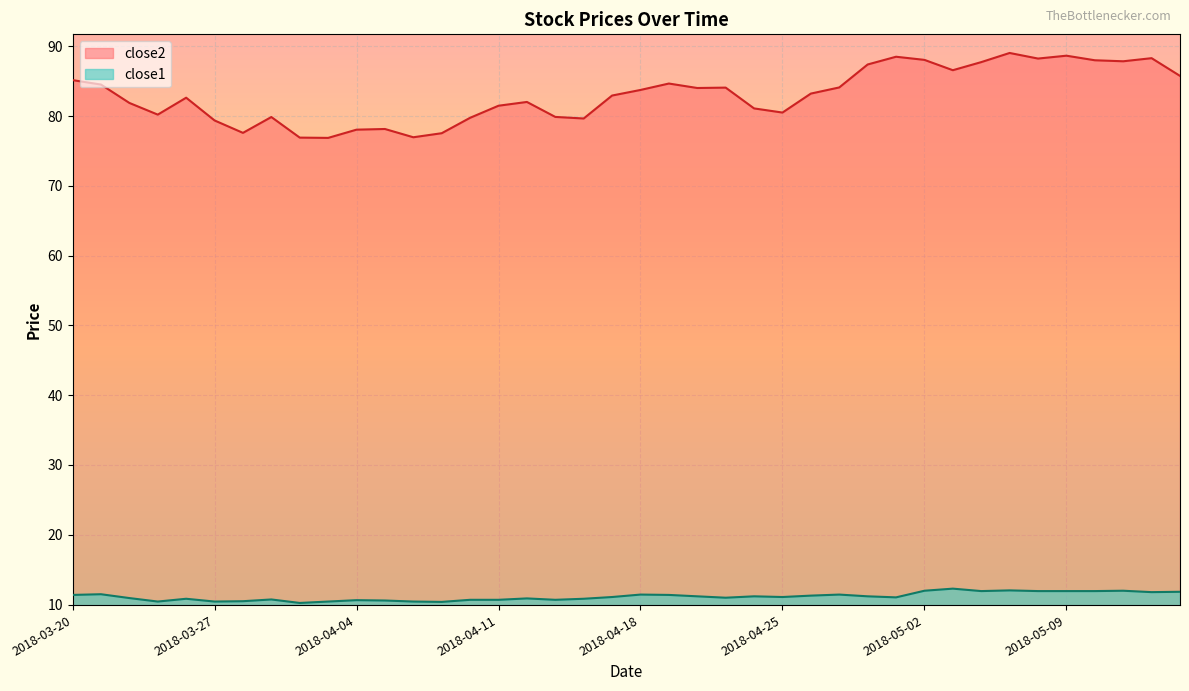

Reading left to right, list all the values displayed in this chart.

close2: 2018-03-20=85.2	2018-03-21=84.5	2018-03-22=81.9	2018-03-23=80.2	2018-03-26=82.6	2018-03-27=79.4	2018-03-28=77.6	2018-03-29=79.9	2018-04-02=76.9	2018-04-03=76.9	2018-04-04=78.1	2018-04-05=78.2	2018-04-06=77.0	2018-04-09=77.5	2018-04-10=79.8	2018-04-11=81.5	2018-04-12=82.0	2018-04-13=79.9	2018-04-16=79.7	2018-04-17=82.9	2018-04-18=83.7	2018-04-19=84.7	2018-04-20=84.0	2018-04-23=84.1	2018-04-24=81.1	2018-04-25=80.5	2018-04-26=83.2	2018-04-27=84.1	2018-04-30=87.4	2018-05-01=88.5	2018-05-02=88.1	2018-05-03=86.6	2018-05-04=87.7	2018-05-07=89.0	2018-05-08=88.2	2018-05-09=88.7	2018-05-10=88.0	2018-05-11=87.9	2018-05-14=88.3	2018-05-15=85.8
close1: 2018-03-20=11.4	2018-03-21=11.5	2018-03-22=10.9	2018-03-23=10.4	2018-03-26=10.8	2018-03-27=10.4	2018-03-28=10.5	2018-03-29=10.7	2018-04-02=10.2	2018-04-03=10.4	2018-04-04=10.6	2018-04-05=10.6	2018-04-06=10.4	2018-04-09=10.4	2018-04-10=10.7	2018-04-11=10.7	2018-04-12=10.9	2018-04-13=10.7	2018-04-16=10.8	2018-04-17=11.1	2018-04-18=11.4	2018-04-19=11.4	2018-04-20=11.2	2018-04-23=11.0	2018-04-24=11.2	2018-04-25=11.1	2018-04-26=11.3	2018-04-27=11.4	2018-04-30=11.2	2018-05-01=11.0	2018-05-02=12.0	2018-05-03=12.3	2018-05-04=11.9	2018-05-07=12.0	2018-05-08=11.9	2018-05-09=11.9	2018-05-10=11.9	2018-05-11=12.0	2018-05-14=11.8	2018-05-15=11.8